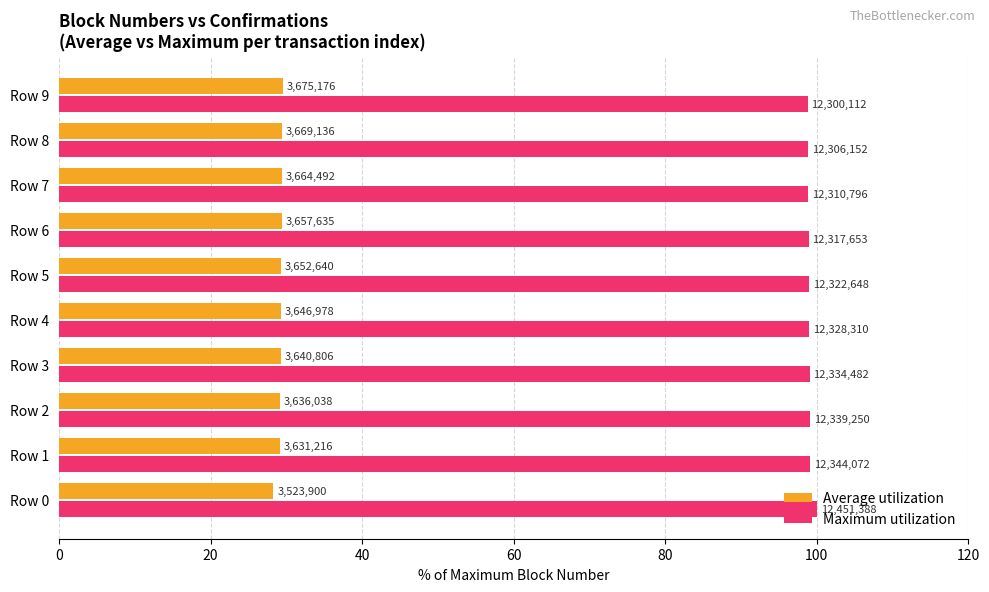

What are all the series names shown in the legend?

Average utilization, Maximum utilization